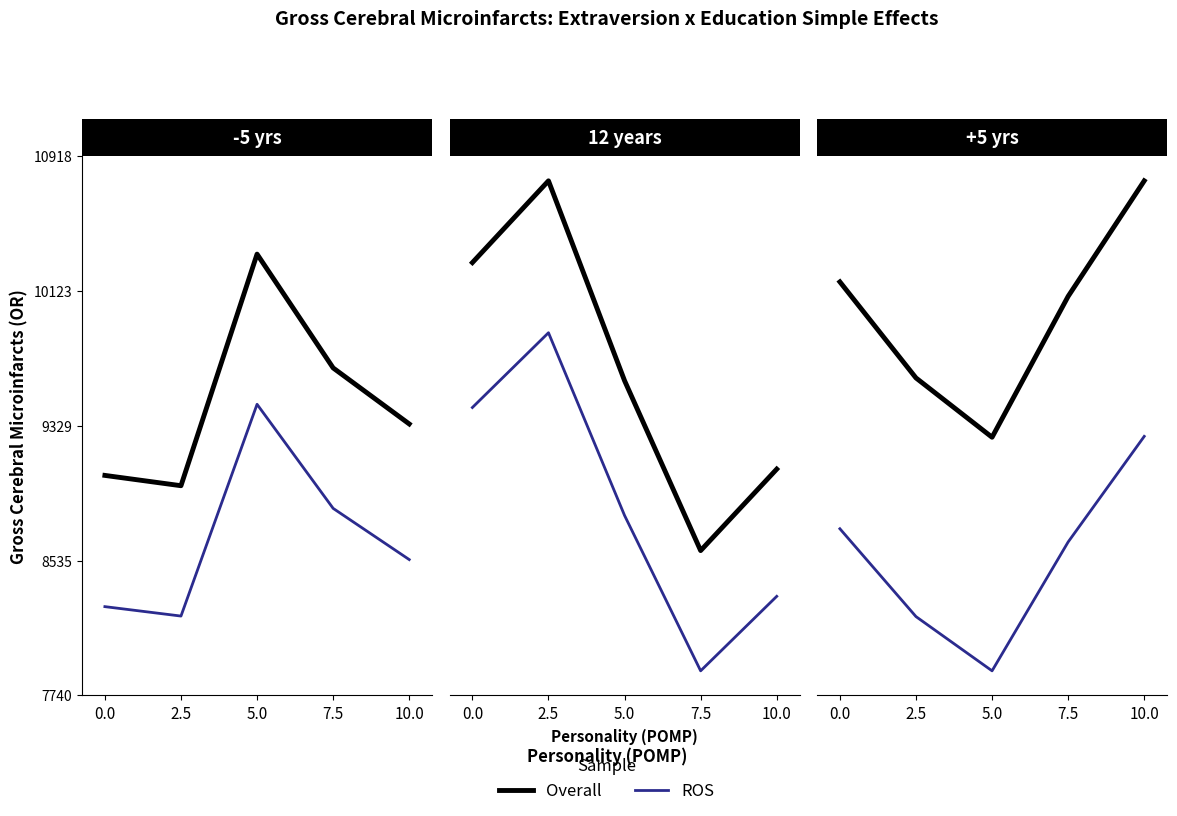

List the series in order of their overall mean, lowest first.

ROS, Overall